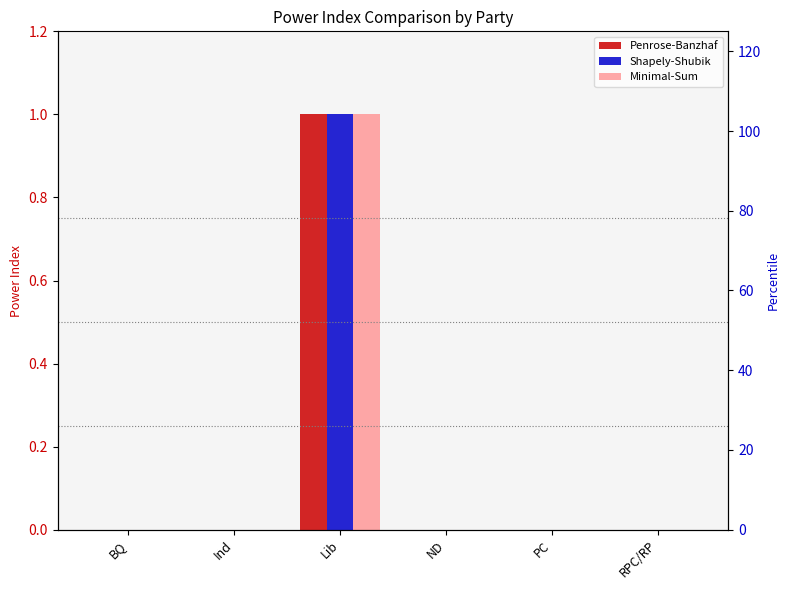

Count the Shapely-Shubik values in the range 0 to 1.

6